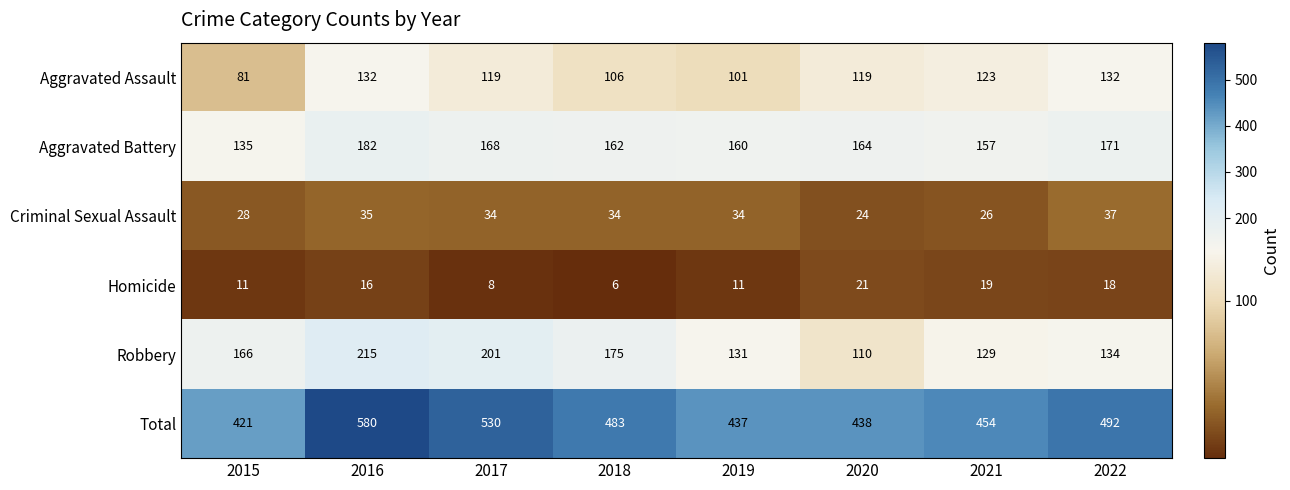

Rank the series by their maximum value, from highest to lowest.

Total, Robbery, Aggravated Battery, Aggravated Assault, Criminal Sexual Assault, Homicide